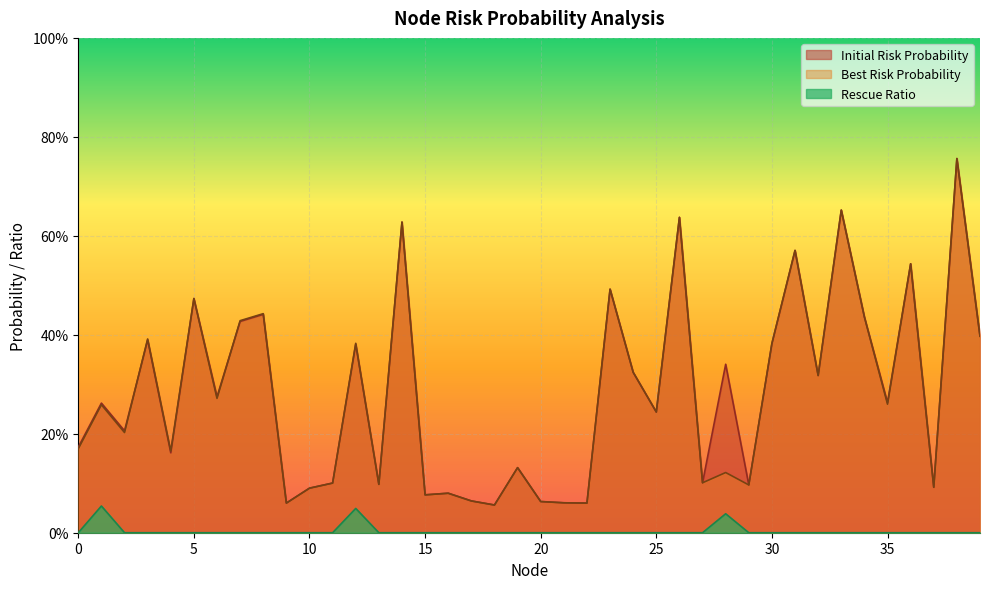

At which category does Initial Risk Probability reach its first local peak?

1